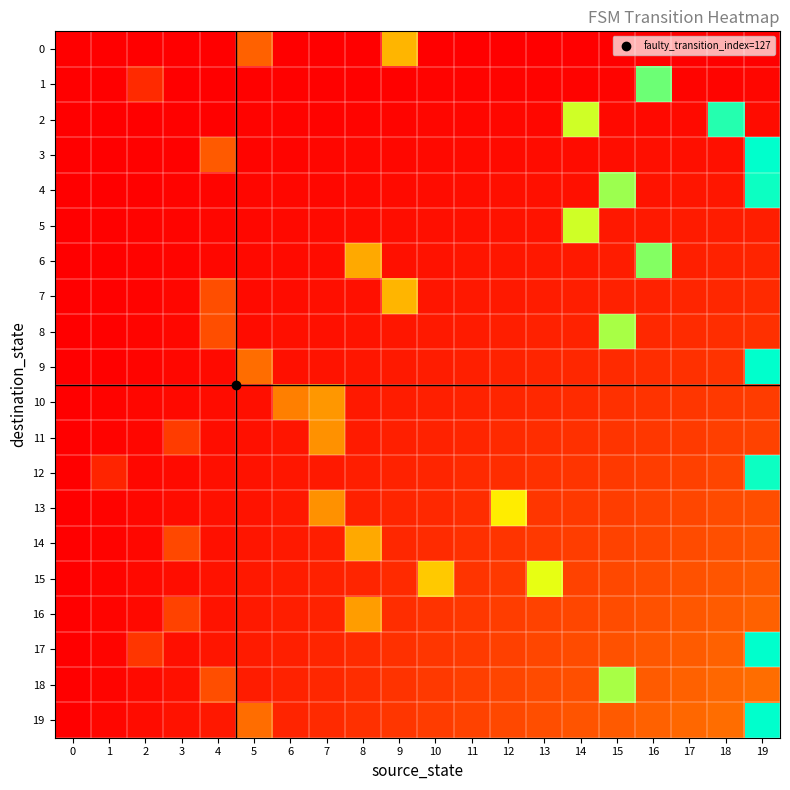

Between 16 and 8, which is larger?

16